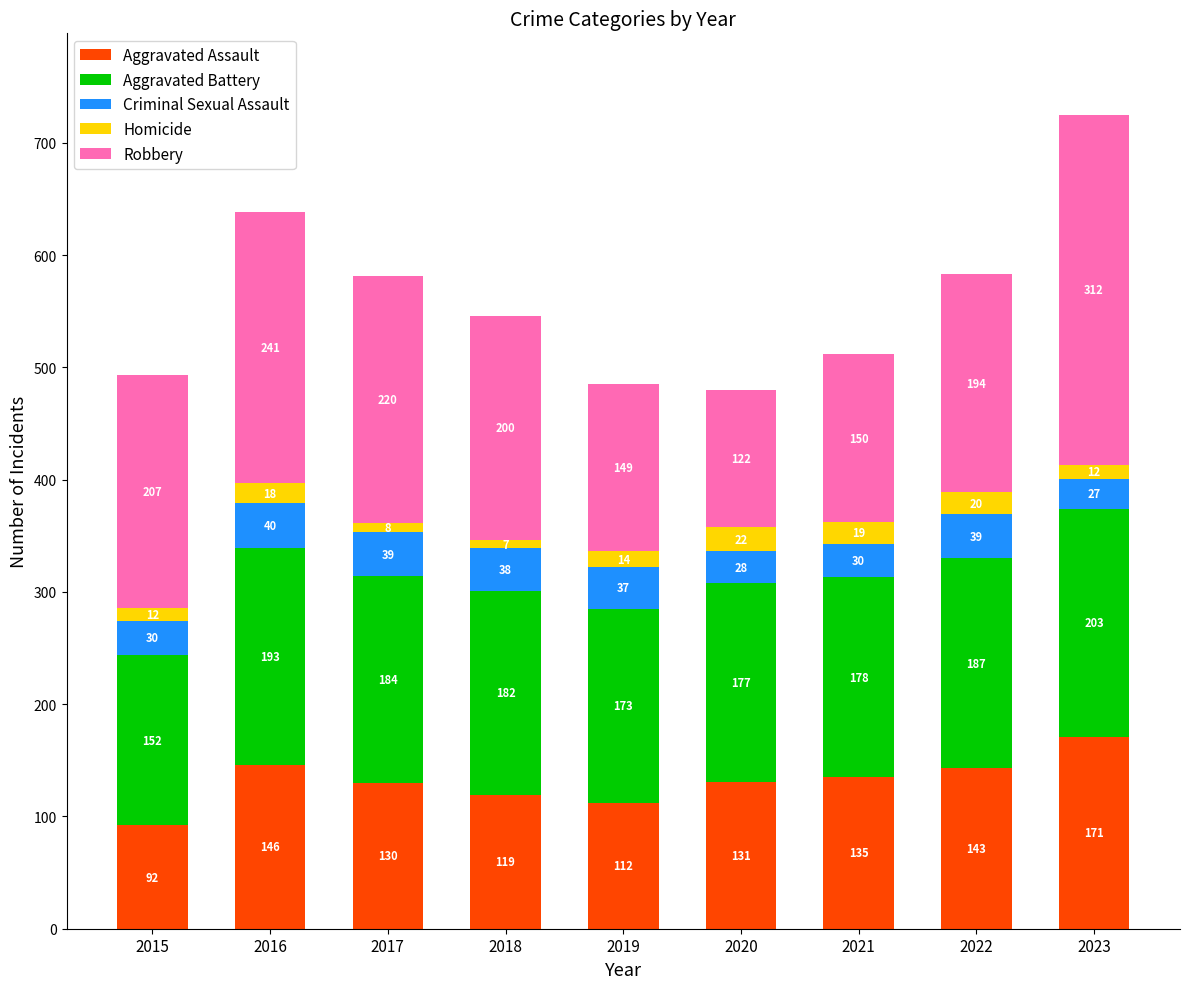

What is the minimum value for Aggravated Assault?

92